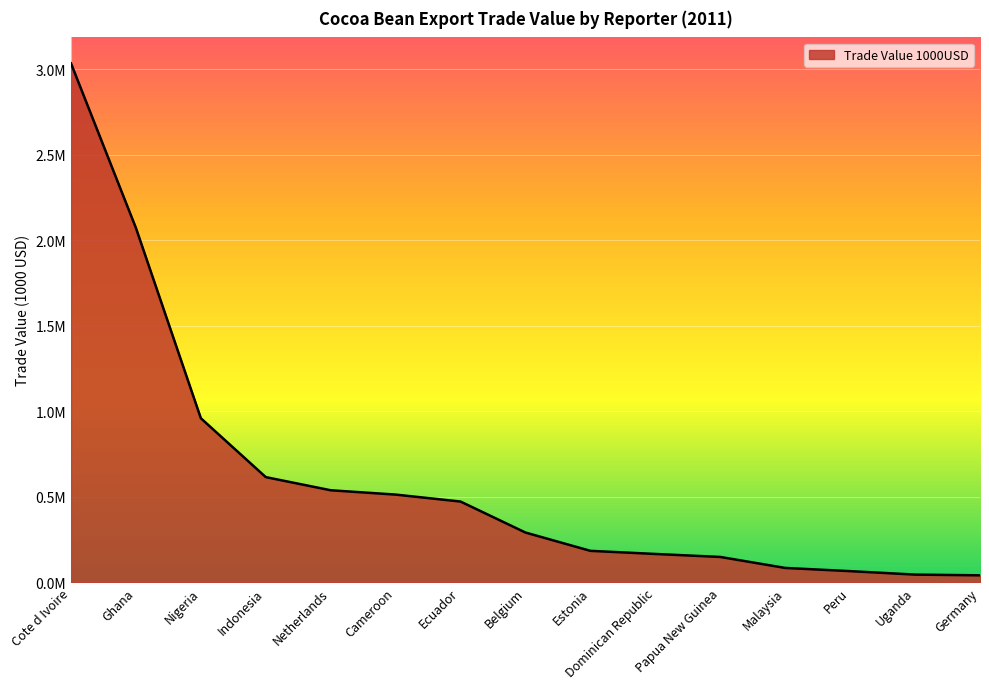

What is the ratio of the value at Cameroon to the value at Dominican Republic?

3.1